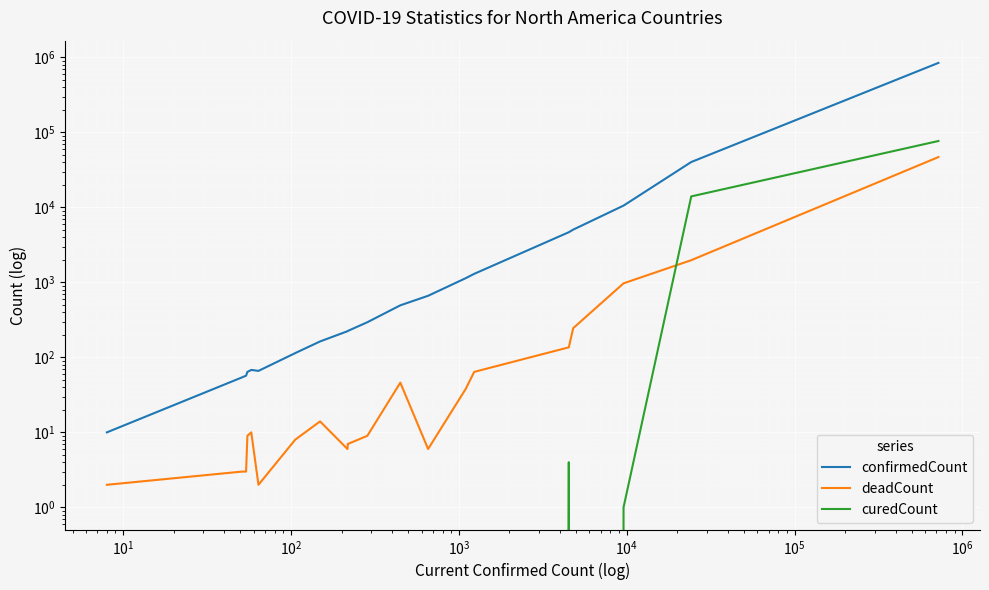

What are all the series names shown in the legend?

confirmedCount, deadCount, curedCount